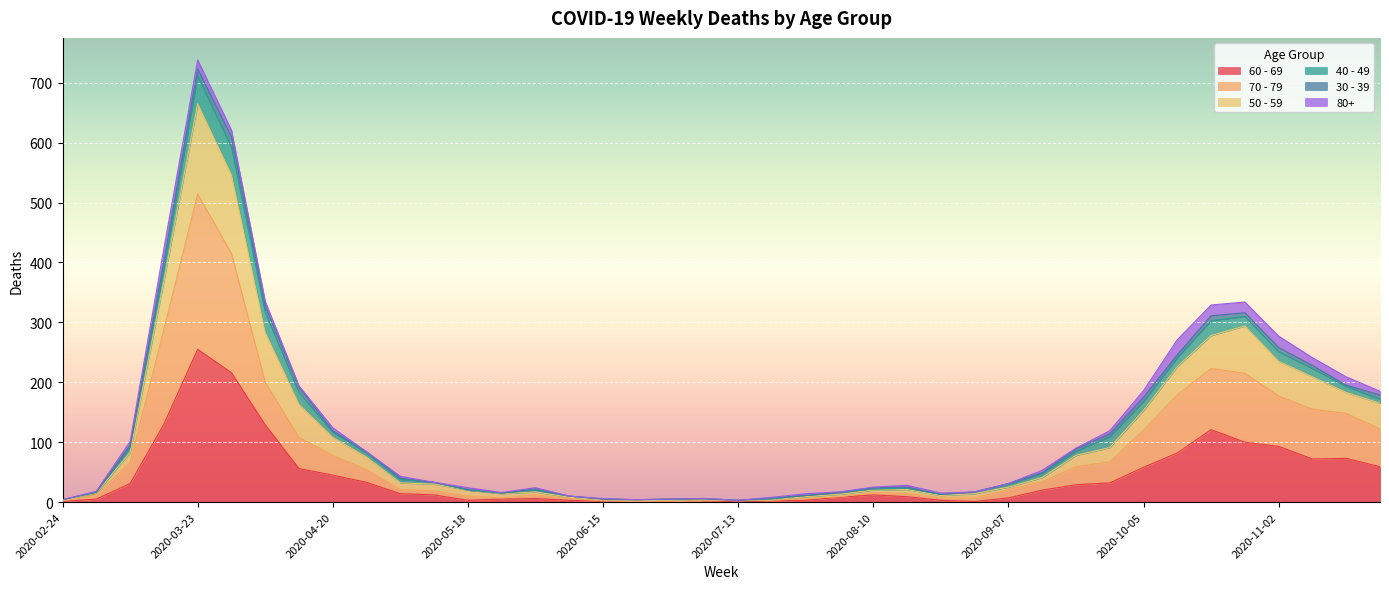

Is the value of 50 - 59 at 2020-11-23 greater than the value of 70 - 79 at 2020-10-19?

No